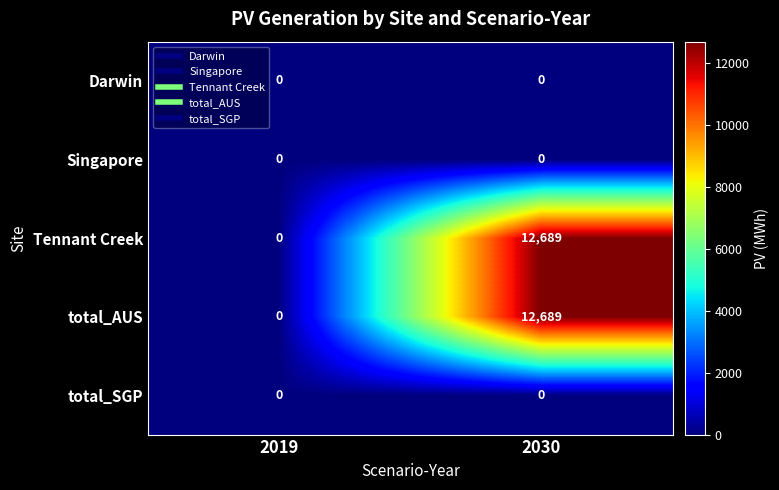

What is the sum of the Tennant Creek values at 2030 and 2019?

12689